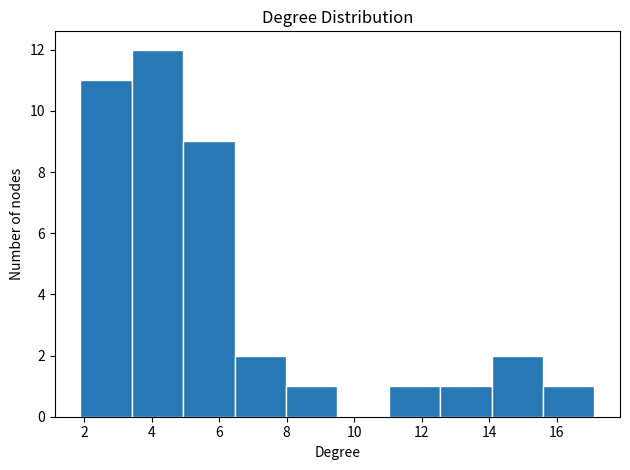

Reading left to right, list every bar in this chart as the range it spans on the x-axis followed by its height. Neither the bar edges nor the heights are printed on the chart, so give them approximately, as read against the axes.

1.8 to 3.4: 11
3.4 to 5.0: 12
5.0 to 6.4: 9
6.4 to 8.0: 2
8.0 to 9.6: 1
9.6 to 11.0: 0
11.0 to 12.6: 1
12.6 to 14.0: 1
14.0 to 15.6: 2
15.6 to 17.2: 1